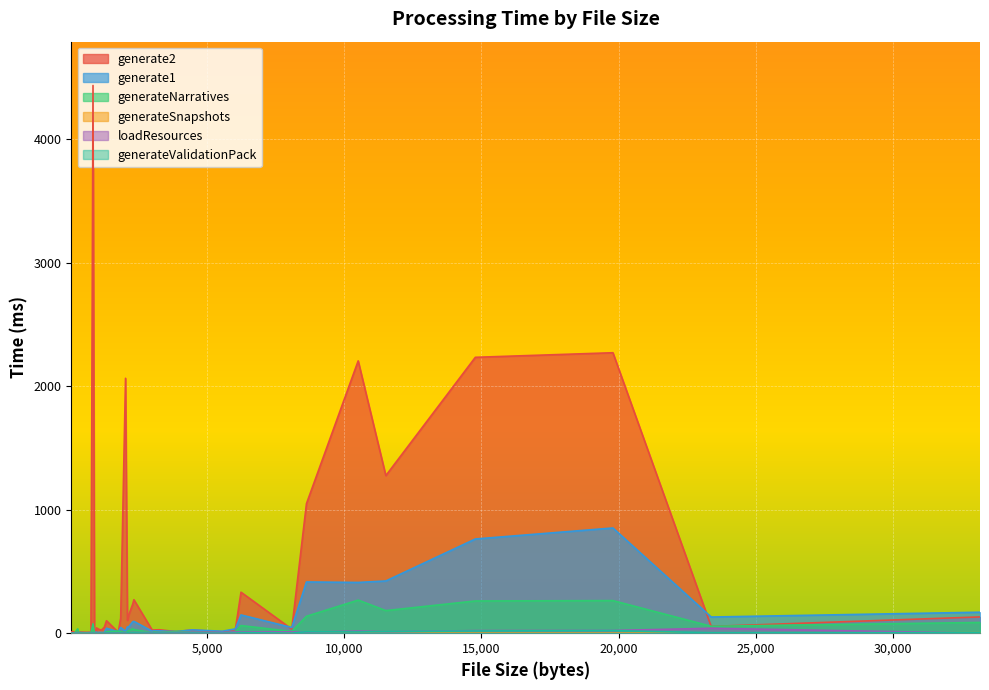

Between 3 and 25, which series saw the biggest shift?

generate2